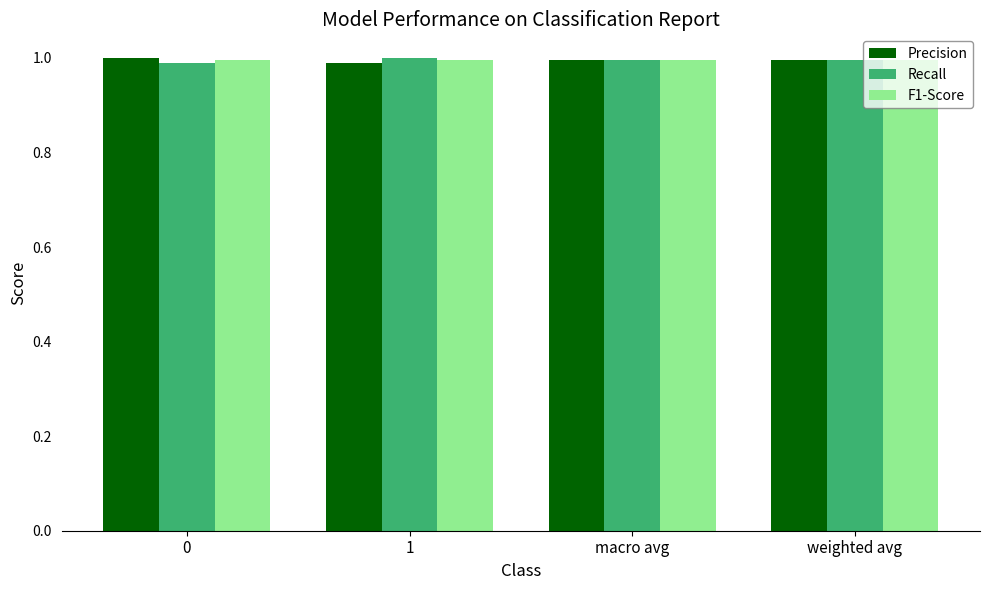

The F1-Score series shows 0.5 at 1. True or false?

False